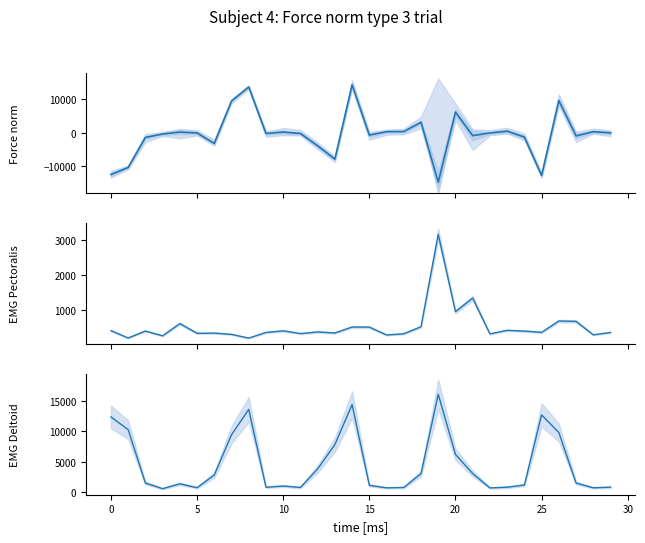

How many interior local peaks does the média series have?

9